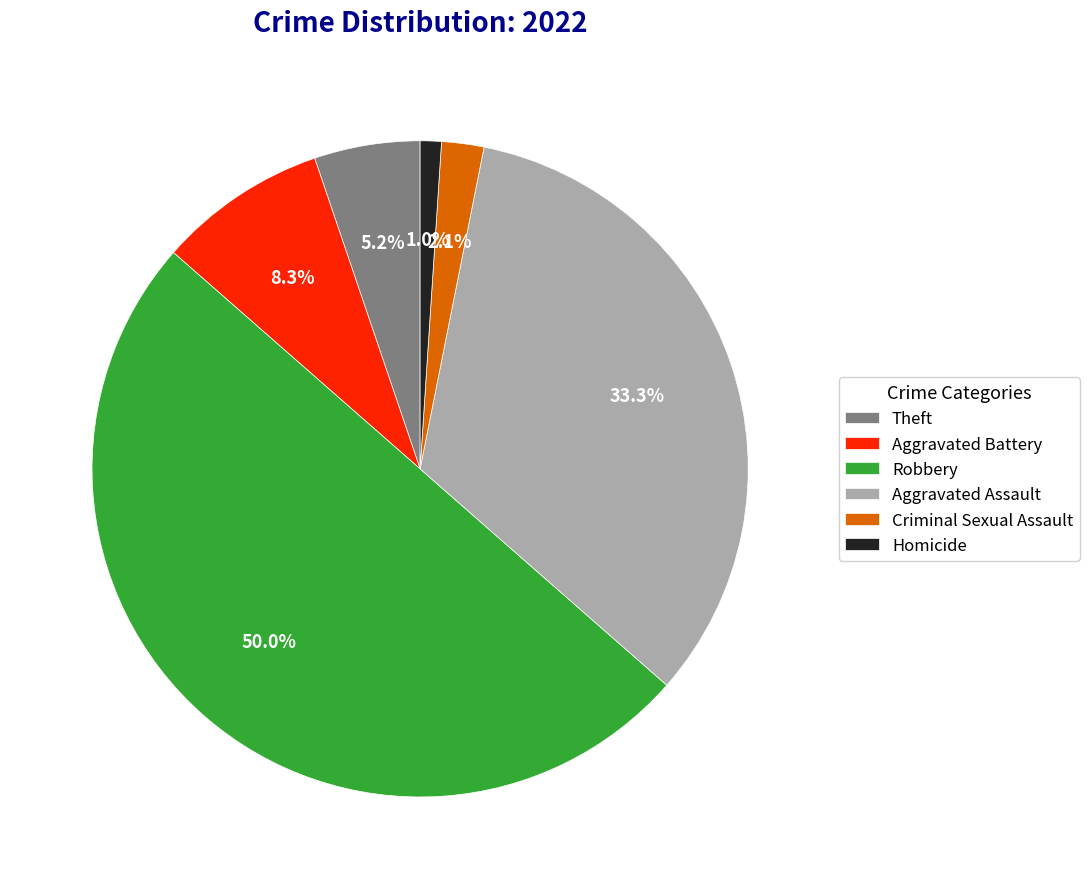

Count the number of slices in the pie.

6